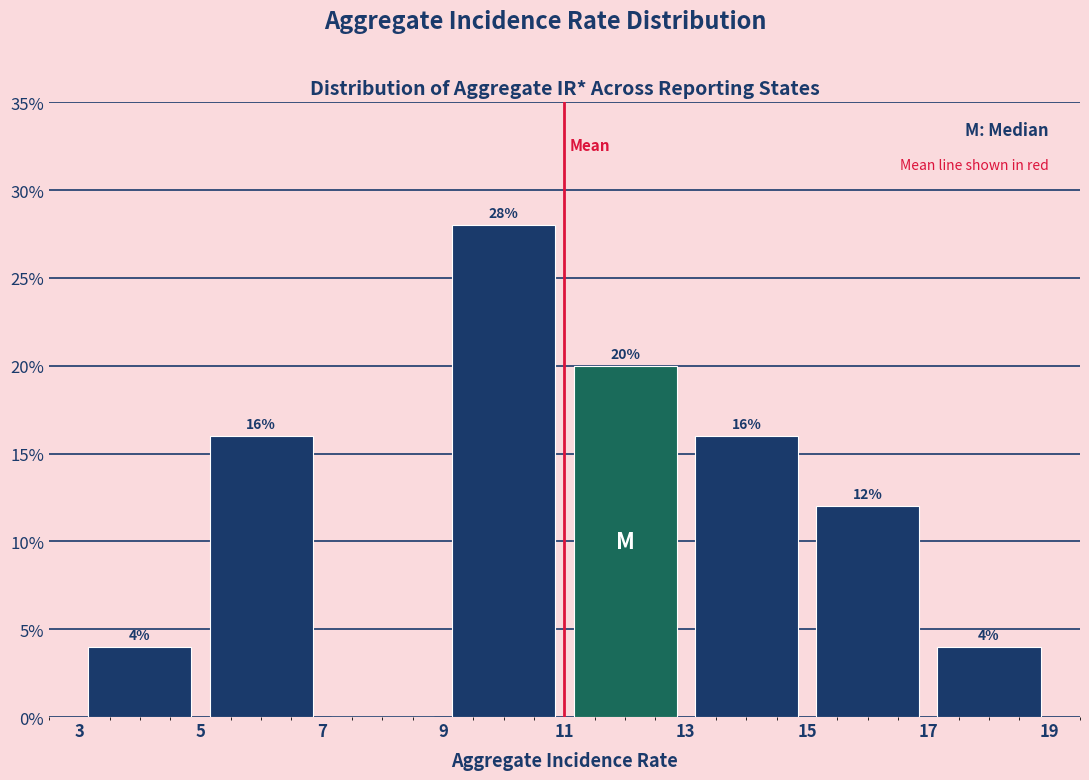

Over which range of the x-axis is the bar tallest?

9 to 11